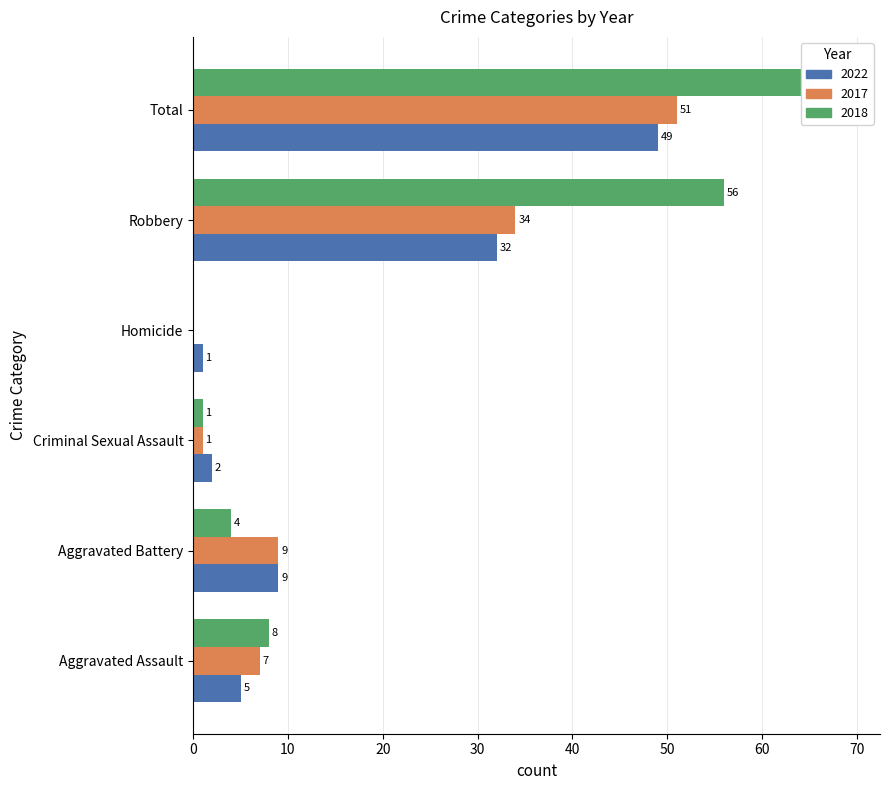

Count the number of categories in the chart.

6